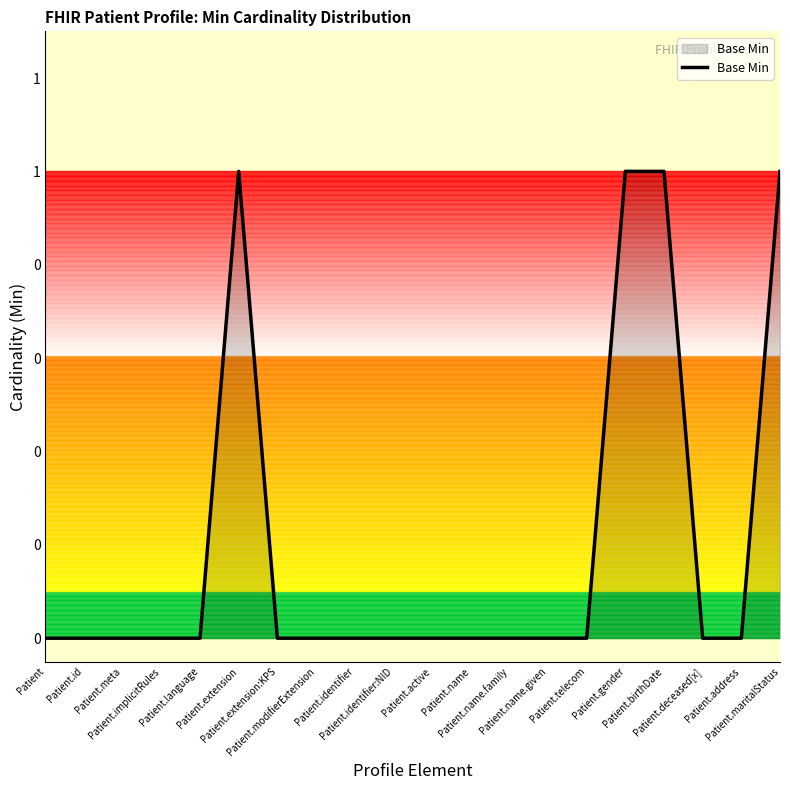

Is this an area chart (filled region under the line)?

Yes